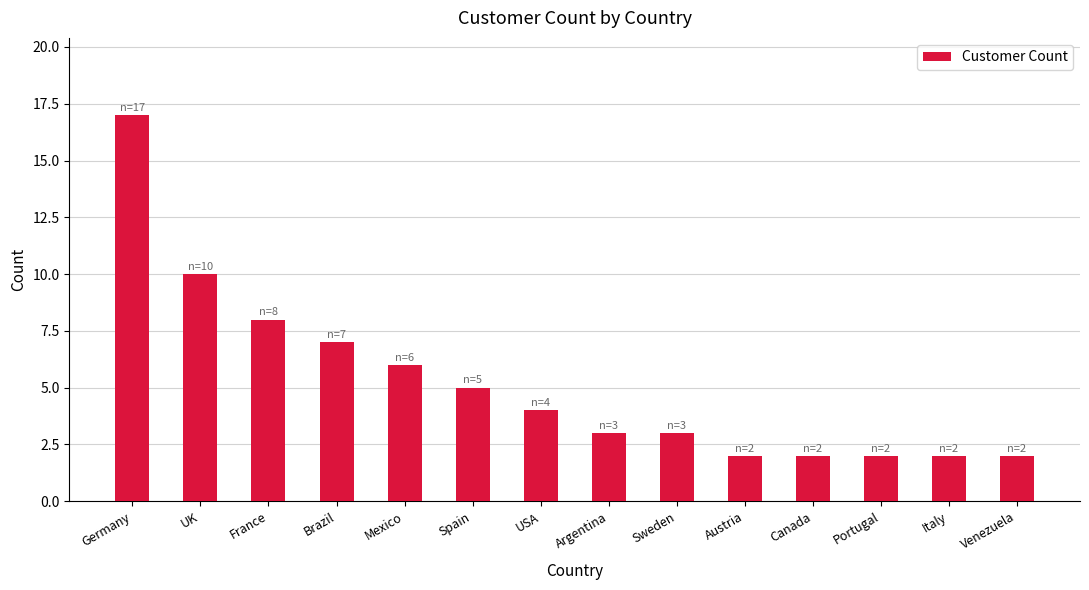

At which label does the data first exceed 4?

Germany